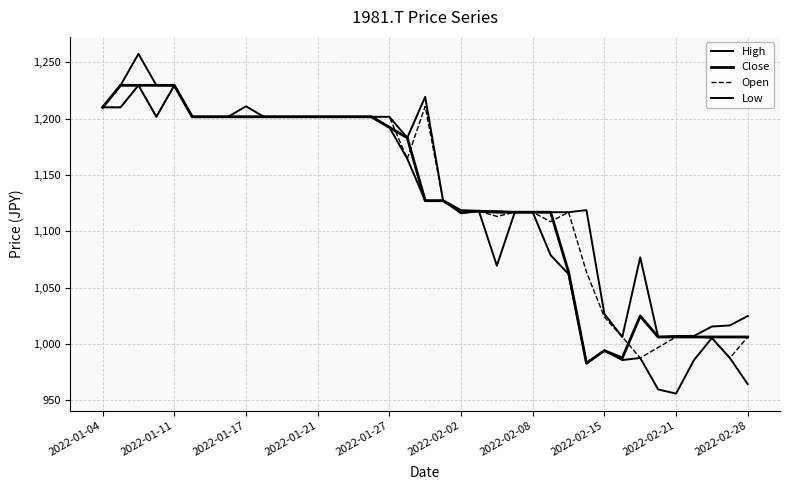

Does the chart have visible grid lines?

Yes